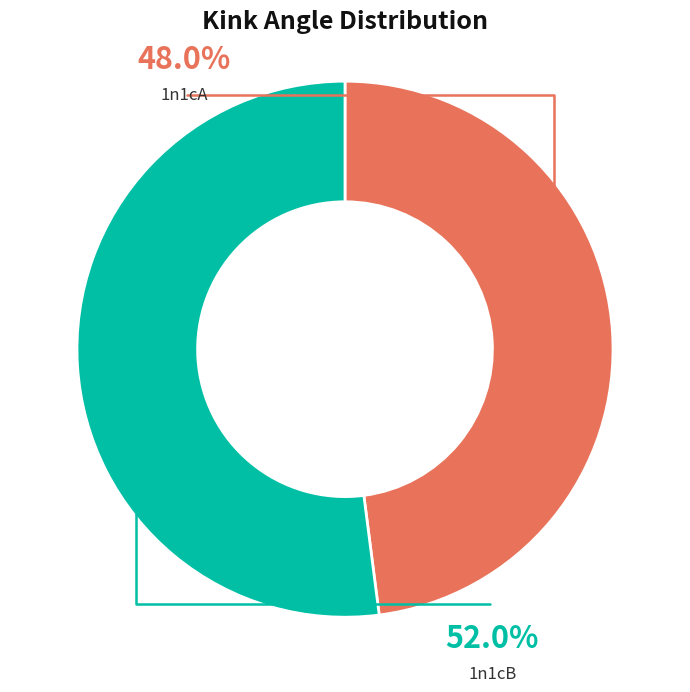

Which slice is the largest?

1n1cB